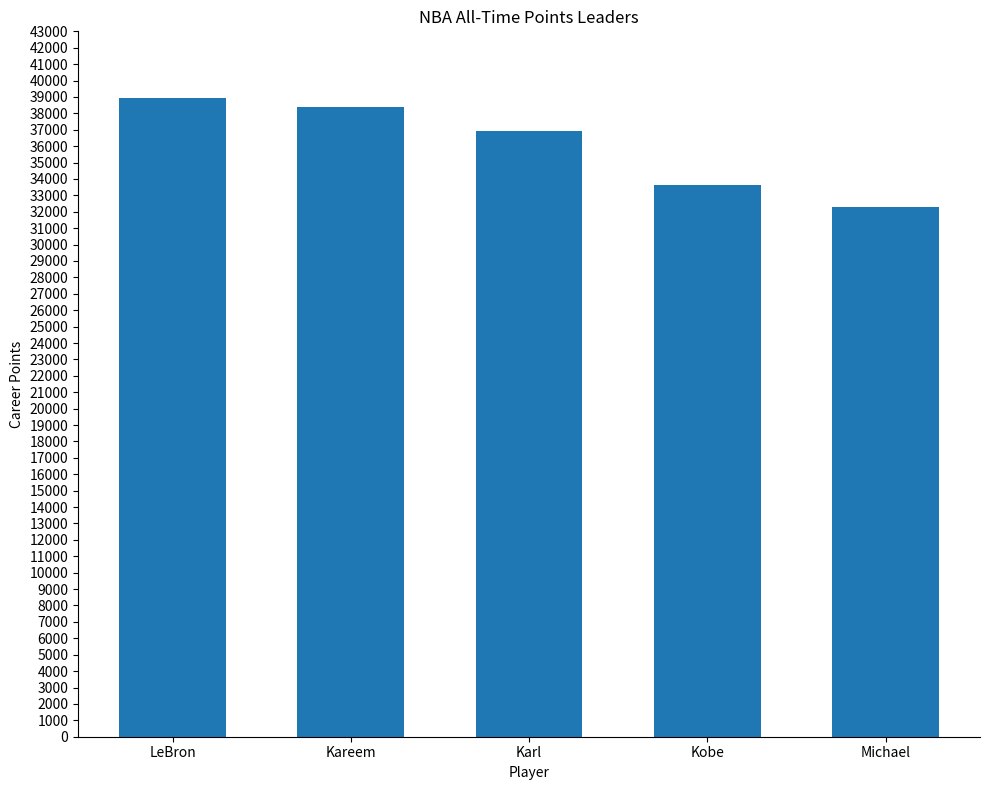

How many data points does each series have?

5